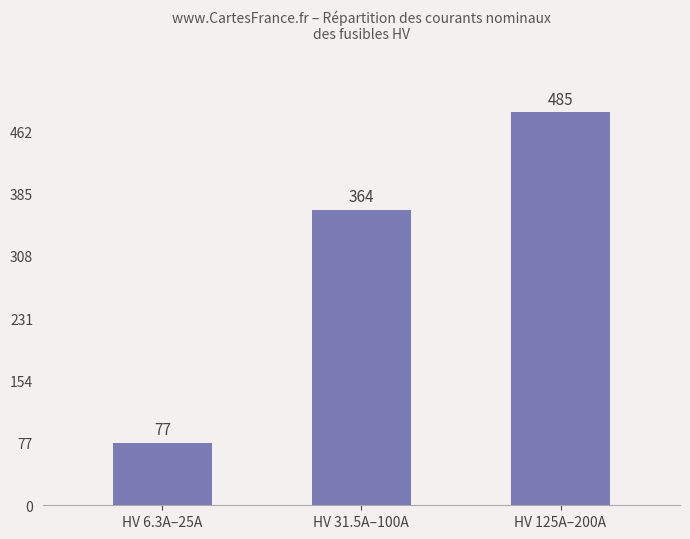

At which category does the chart reach its minimum across all series?

HV 6.3A–25A